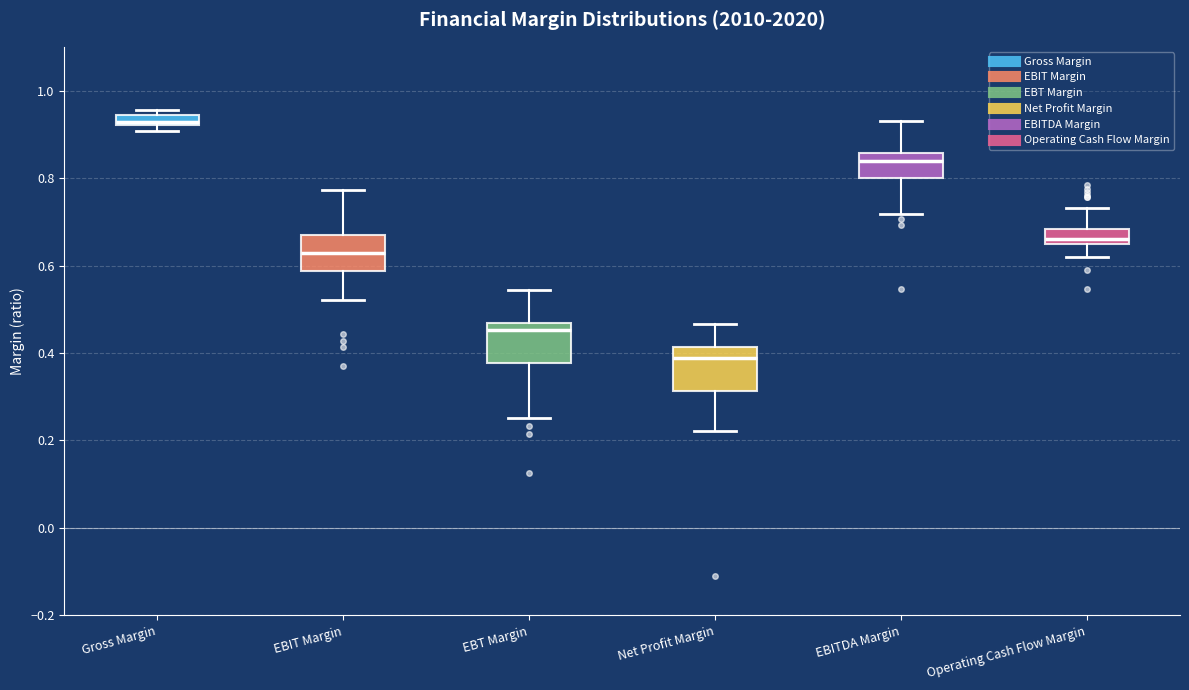

Where does the median line of the box for EBIT Margin sit on the y-axis? The values are not printed on the chart, so give them approximately, as read against the axis.

0.62